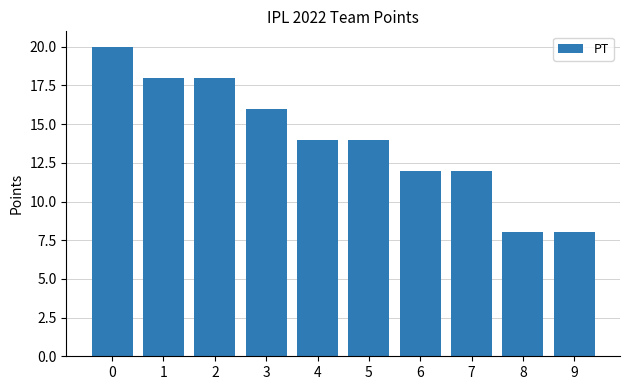

What is the maximum value shown in the chart?

20